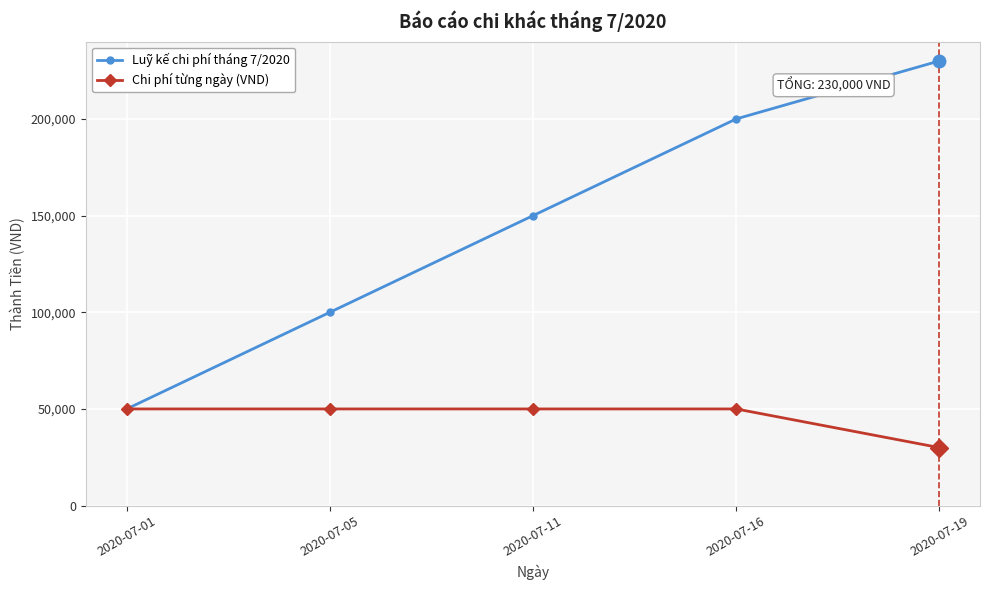

How many values in the Luỹ kế chi phí tháng 7/2020 series are below 150000?

2